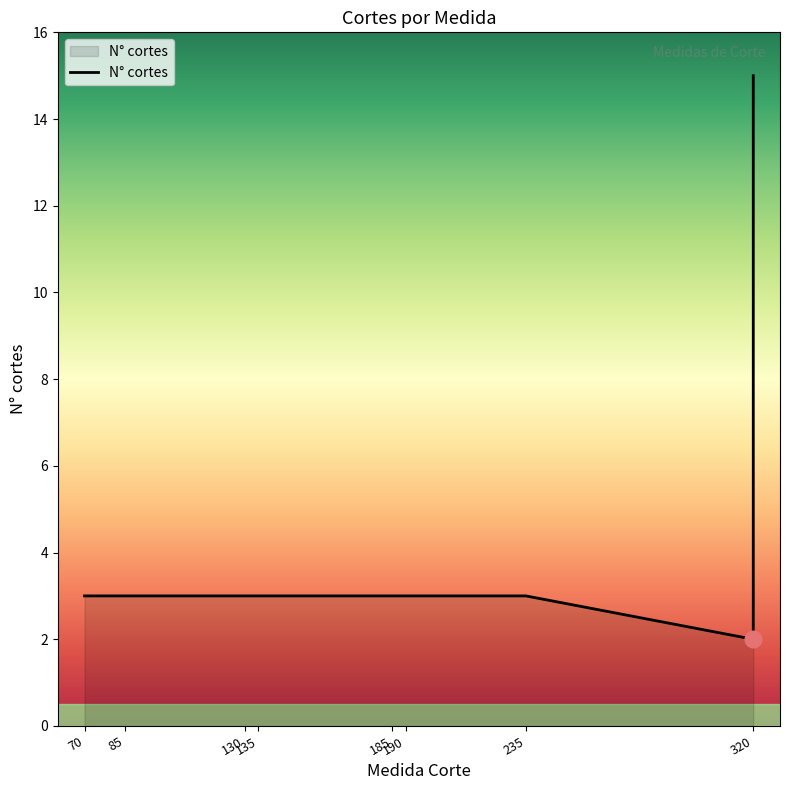

How many lines are shown in the chart?

1